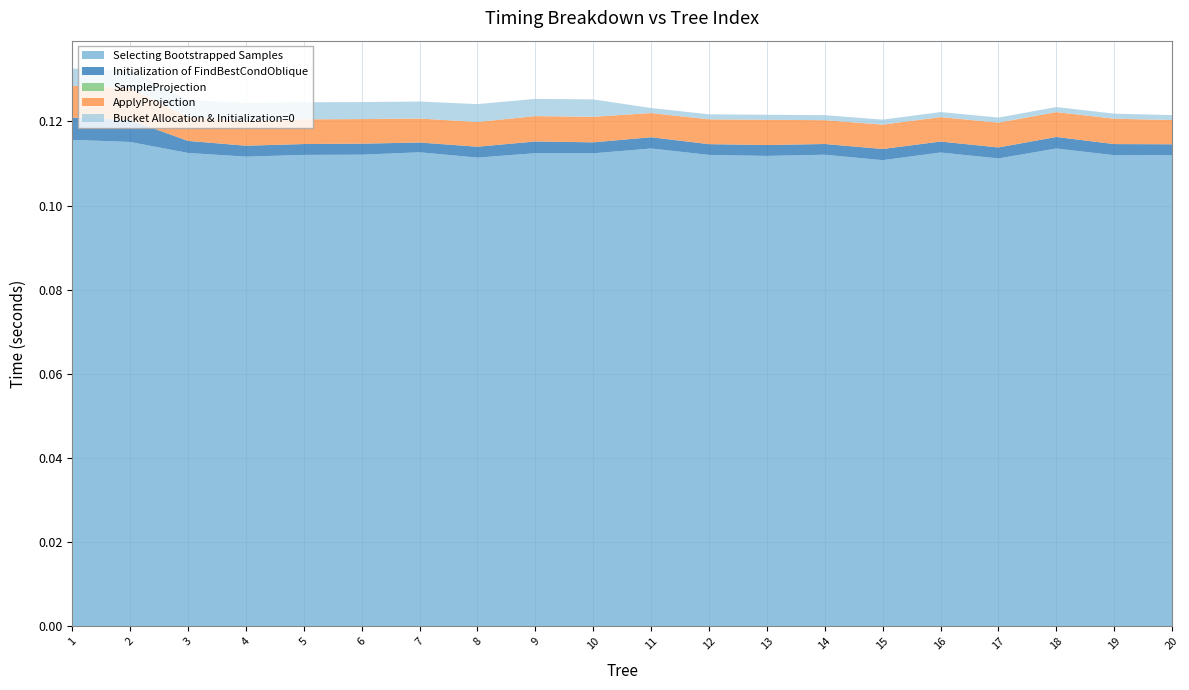

Reading left to right, extract all data points from this chart.

Selecting Bootstrapped Samples: 0.1	0.1	0.1	0.1	0.1	0.1	0.1	0.1	0.1	0.1	0.1	0.1	0.1	0.1	0.1	0.1	0.1	0.1	0.1	0.1
Initialization of FindBestCondOblique: 0.0	0.0	0.0	0.0	0.0	0.0	0.0	0.0	0.0	0.0	0.0	0.0	0.0	0.0	0.0	0.0	0.0	0.0	0.0	0.0
SampleProjection: 0.0	0.0	0.0	0.0	0.0	0.0	0.0	0.0	0.0	0.0	0.0	0.0	0.0	0.0	0.0	0.0	0.0	0.0	0.0	0.0
ApplyProjection: 0.0	0.0	0.0	0.0	0.0	0.0	0.0	0.0	0.0	0.0	0.0	0.0	0.0	0.0	0.0	0.0	0.0	0.0	0.0	0.0
Bucket Allocation & Initialization=0: 0.0	0.0	0.0	0.0	0.0	0.0	0.0	0.0	0.0	0.0	0.0	0.0	0.0	0.0	0.0	0.0	0.0	0.0	0.0	0.0